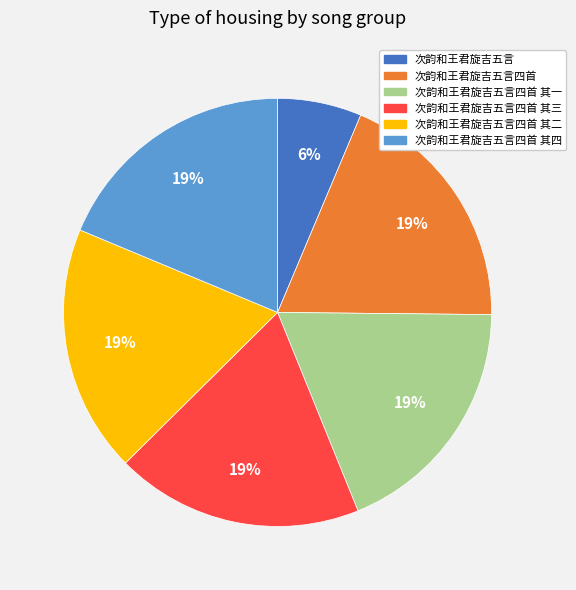

What is the ratio of the value at 次韵和王君旋吉五言四首 其二 to the value at 次韵和王君旋吉五言四首?

1.0